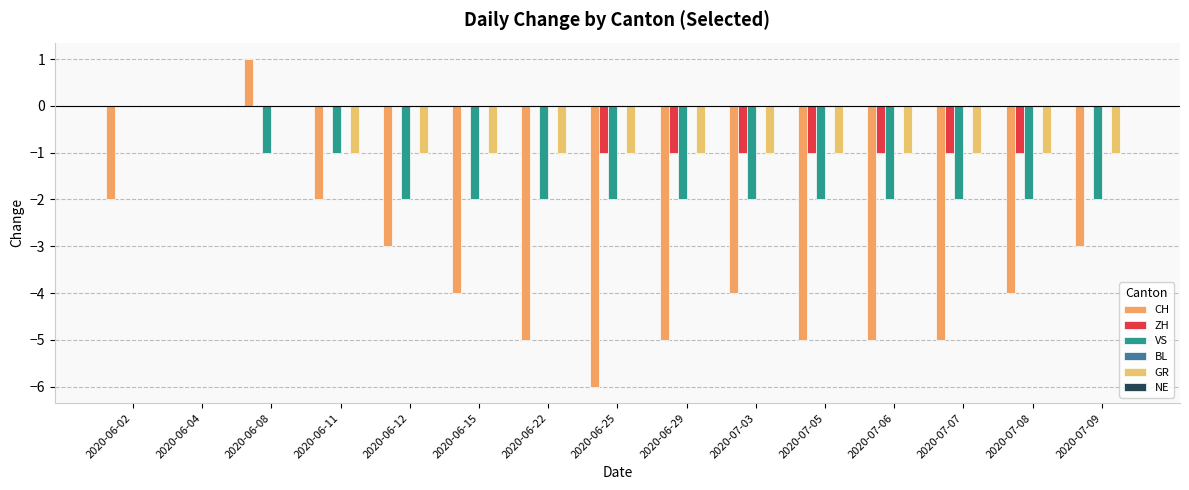

The value of CH at 2020-06-22 is -3. True or false?

False